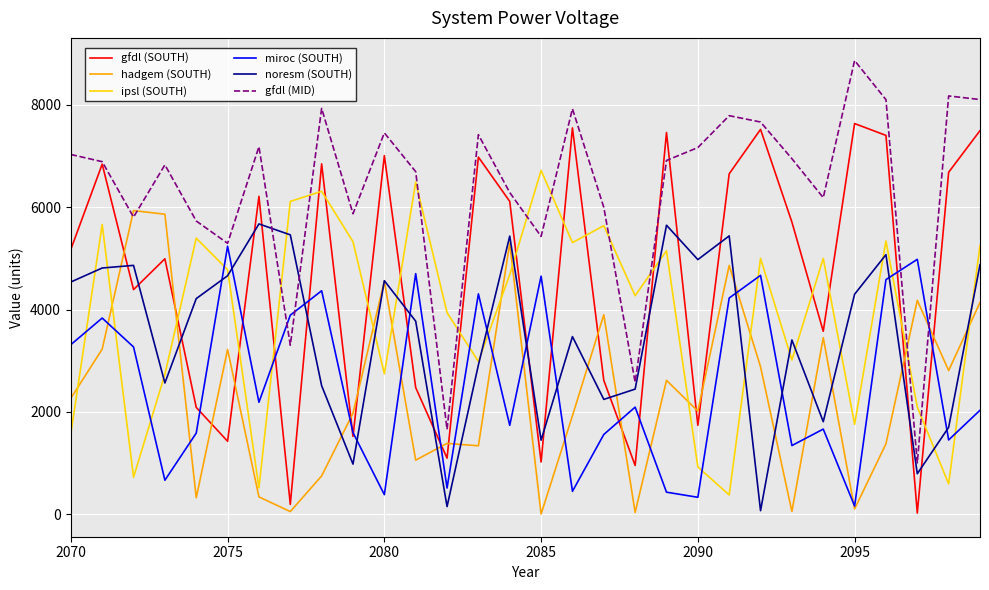

In hadgem (SOUTH), how many points are higher than both neighbors (excluding endpoints)?

10